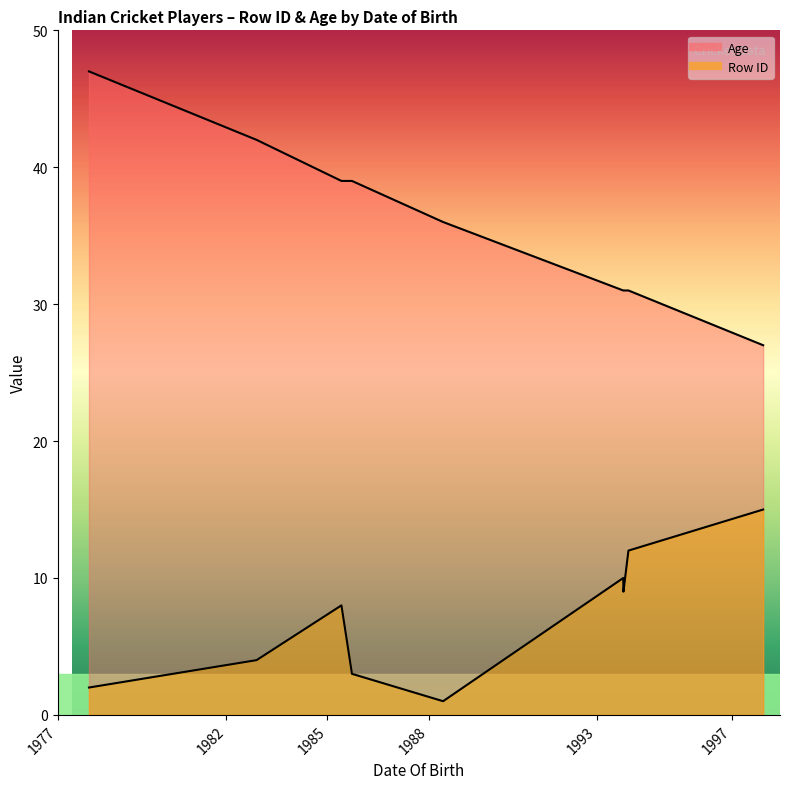

What is the difference between the maximum and minimum values in the Row ID series?

14